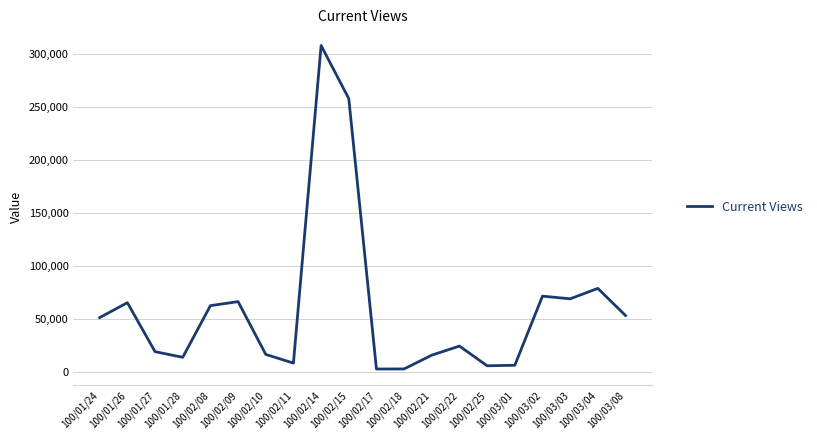

What is the maximum value shown in the chart?

307850